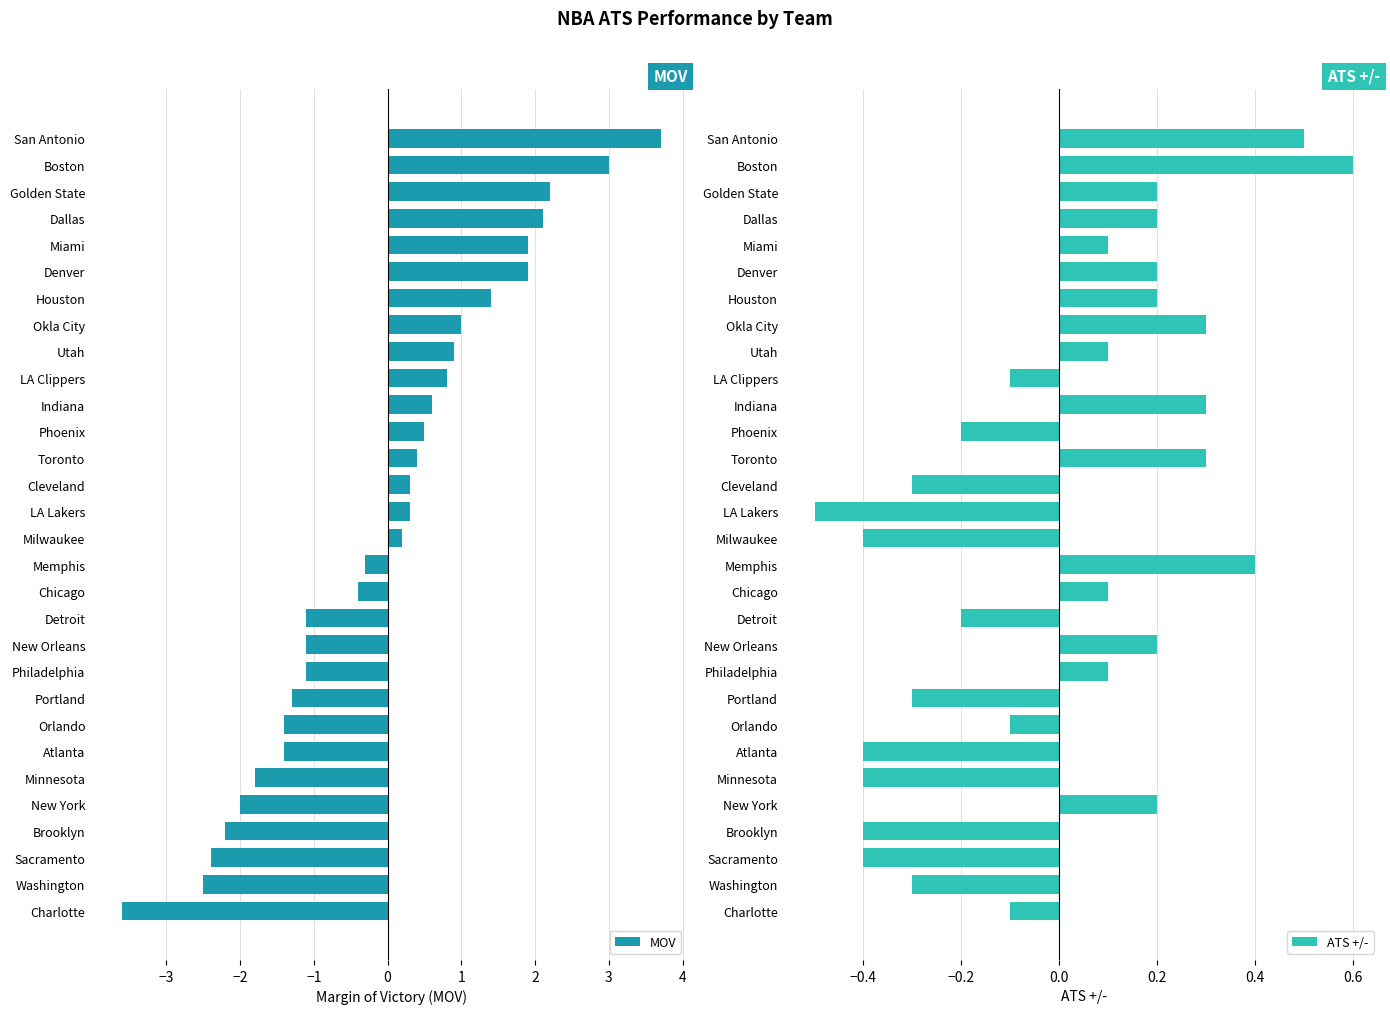

What is the value of the ATS +/- bar at the 12th from the left?

-0.2